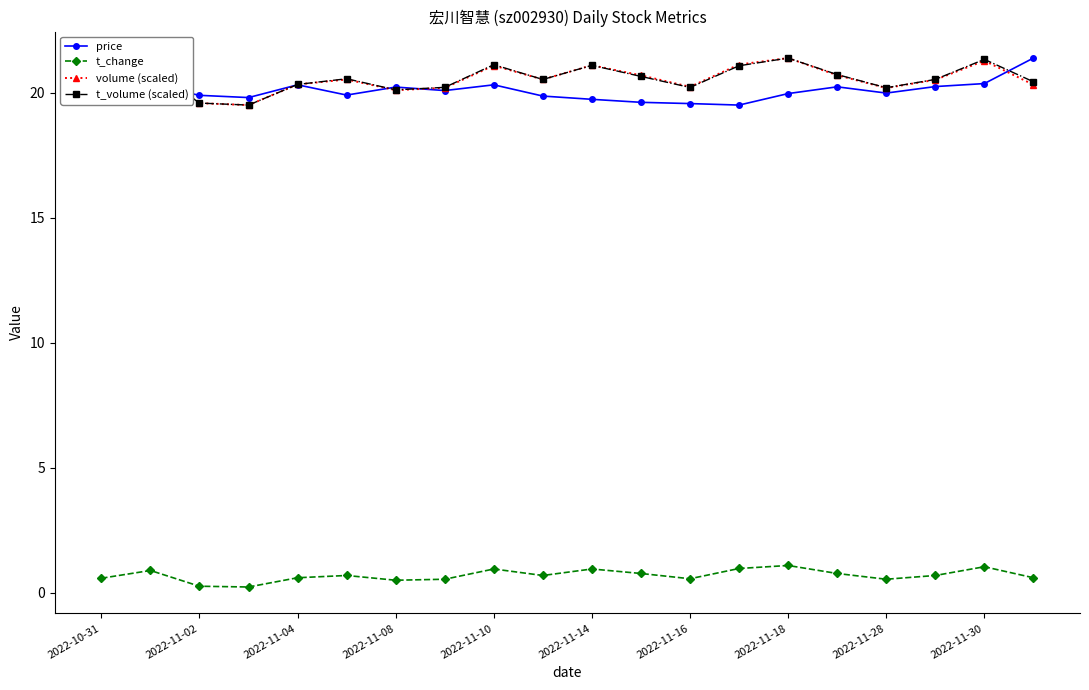

What is the value of the price point at the 15th from the left?

20.0